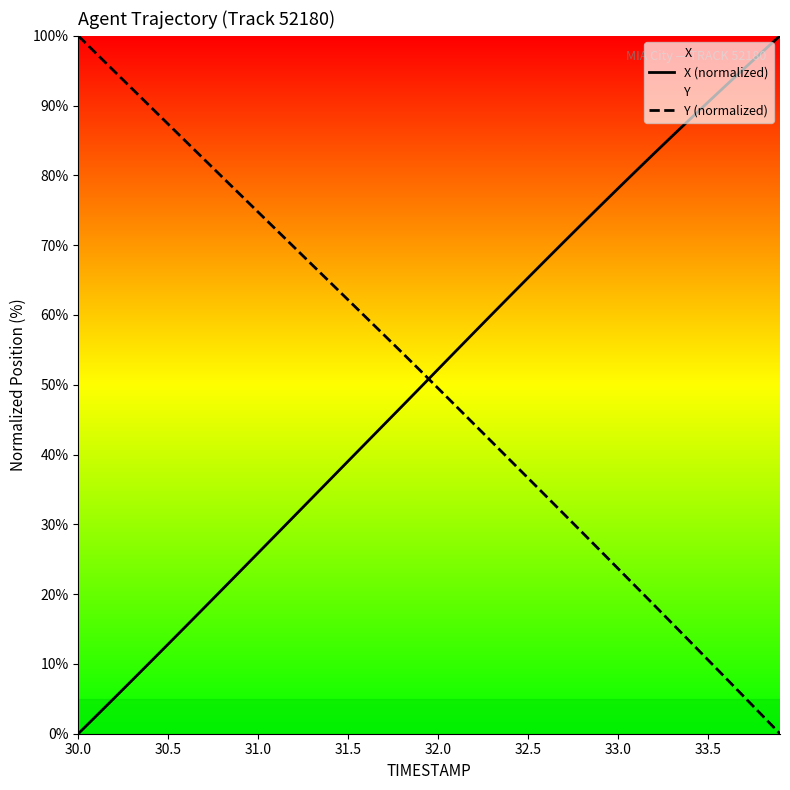

What is the greatest value displayed?

100.0